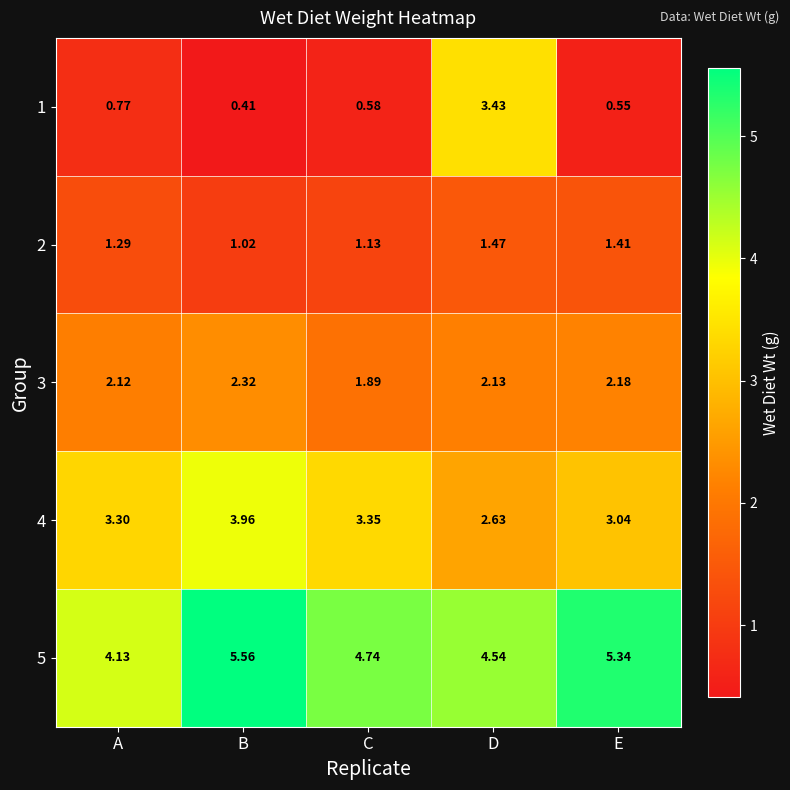

At which label does 2 reach its minimum?

B